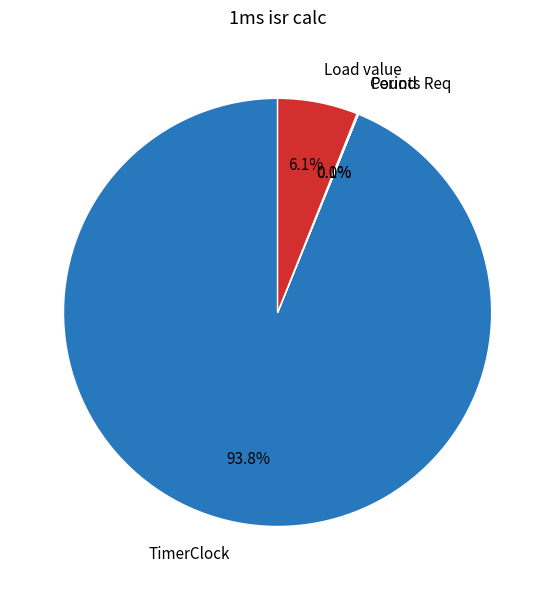

What is the largest slice in the pie chart?

TimerClock